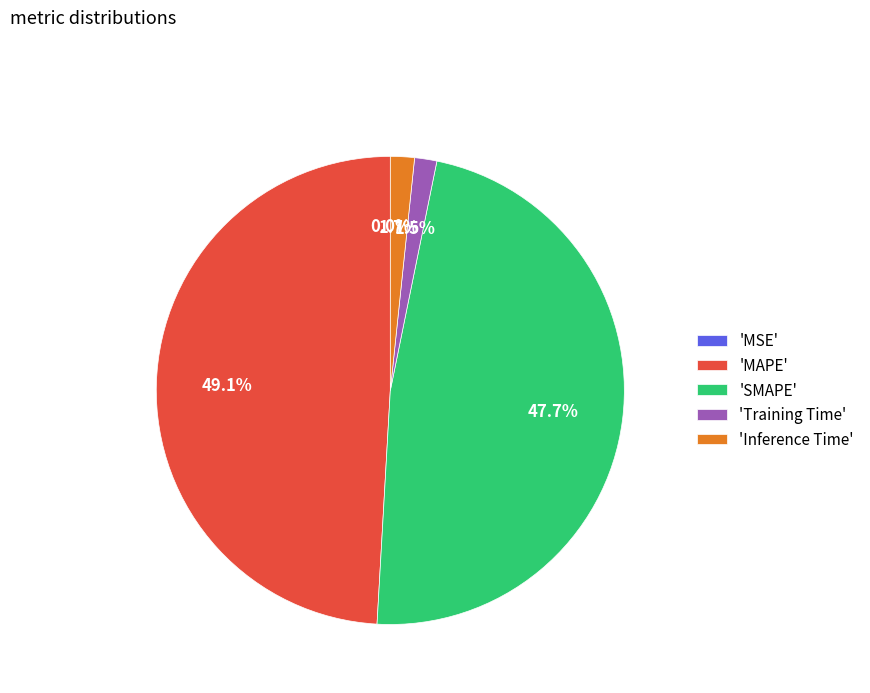

What is the ratio of the value at SMAPE to the value at MAPE?

1.0